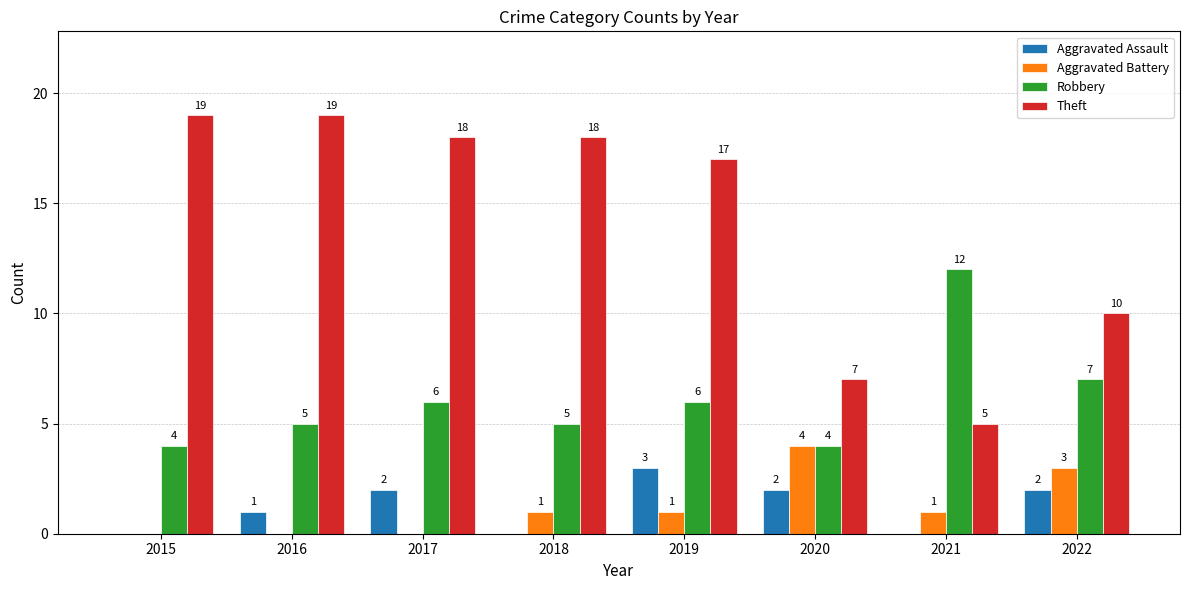

How many positive values does the Aggravated Battery series have?

5